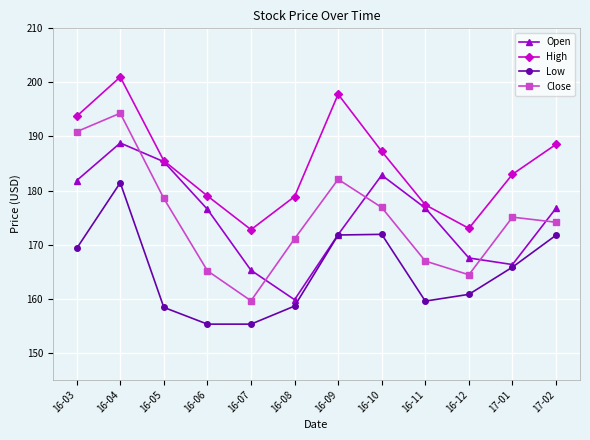

How many values in the Low series exceed 165?

6